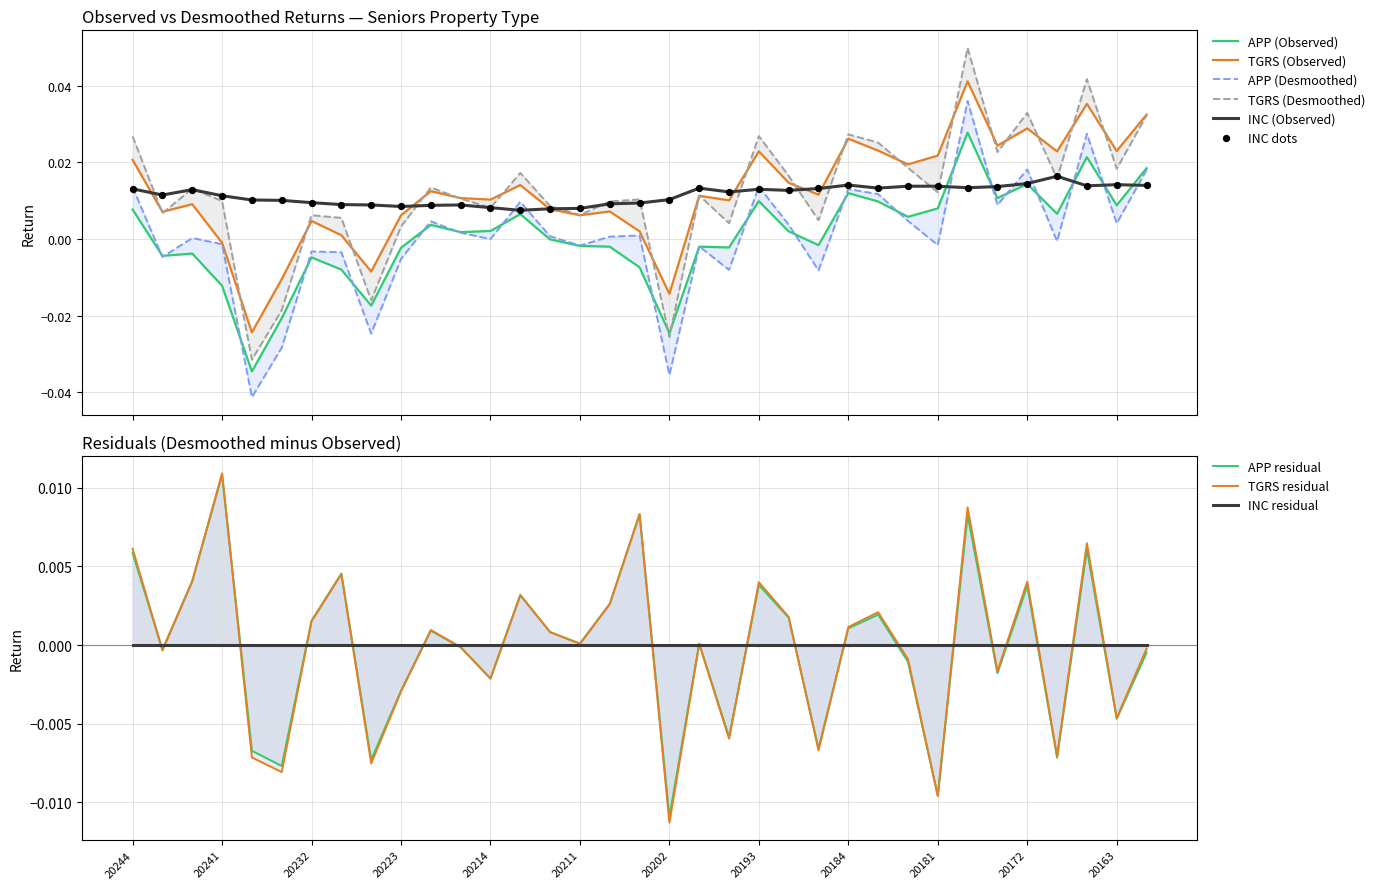

Which series contains the highest Y value?

TGRS (Desmoothed)